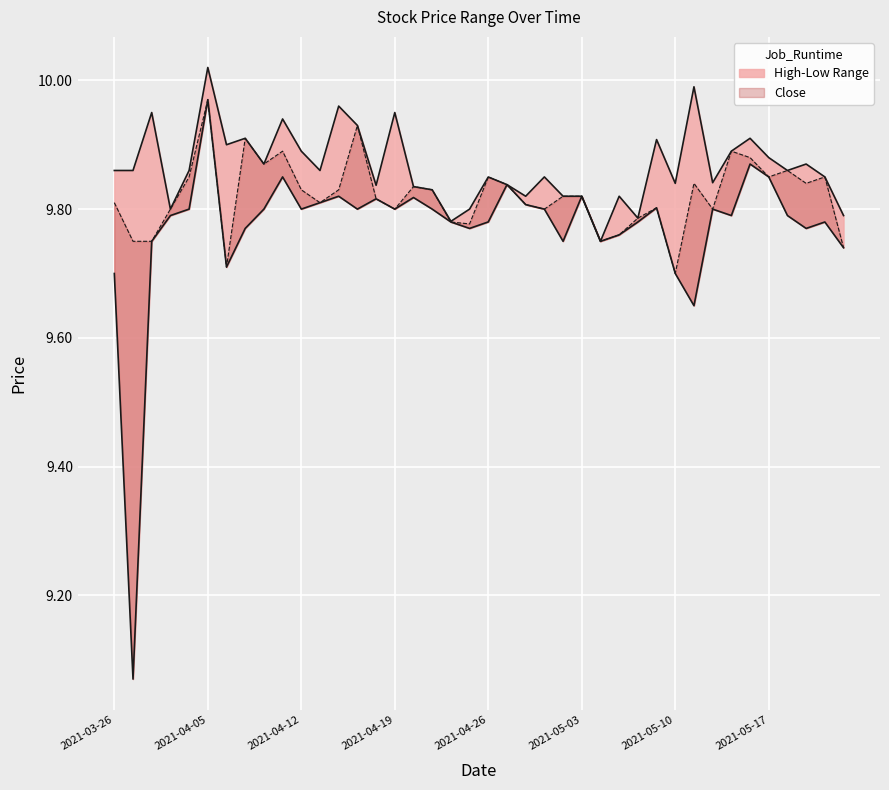

True or false: Low and High intersect in this chart.

False